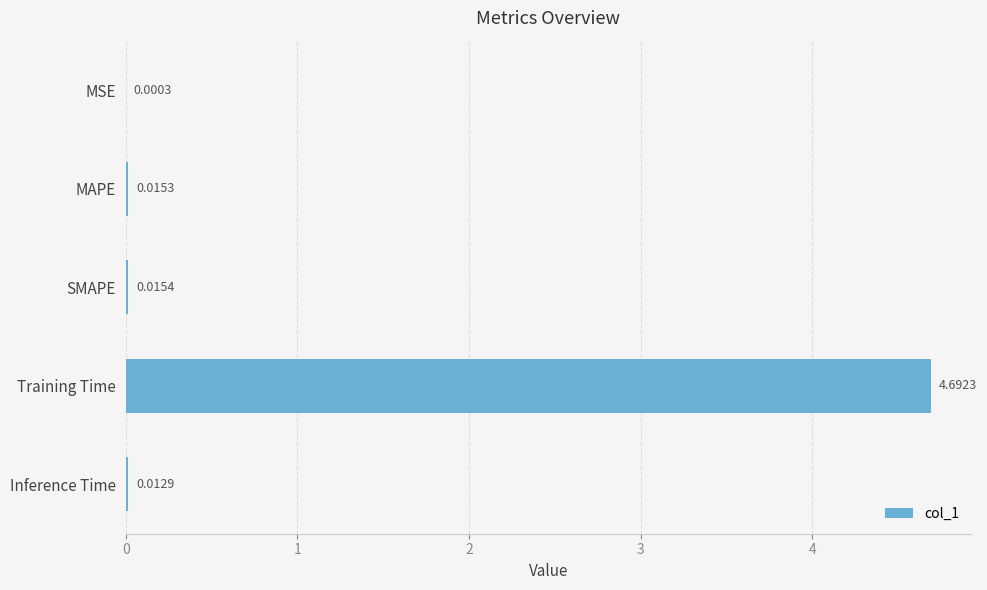

What is the change in value from SMAPE to Training Time?

+4.7